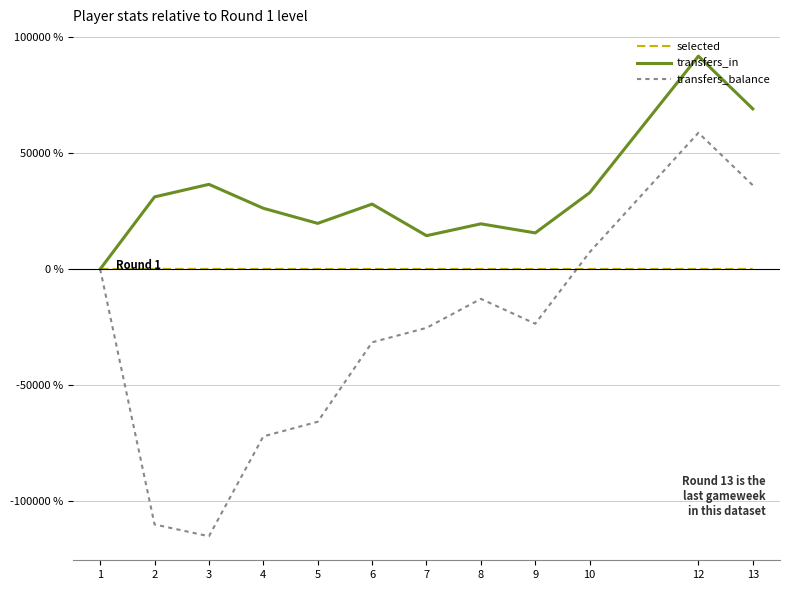

List the series in order of their peak value, highest first.

transfers_in, transfers_balance, selected